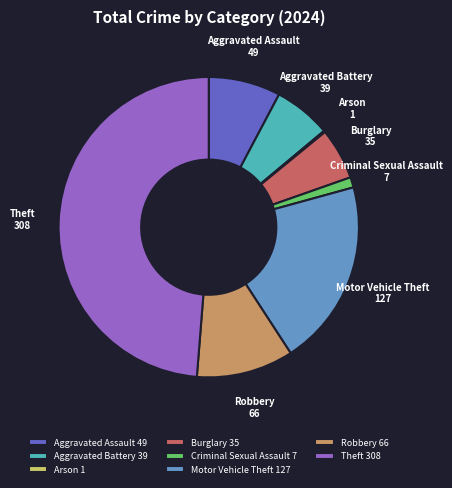

Is the sum of Criminal Sexual Assault 7 and Burglary 35 greater than half?

No